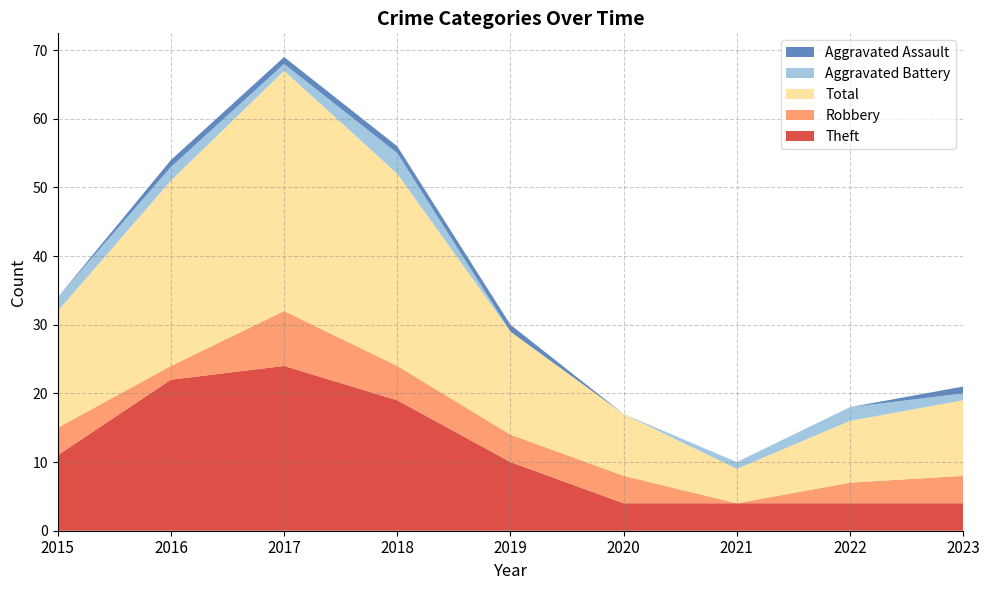

Reading left to right, transcribe all the data shown in this chart.

Theft: 11	22	24	19	10	4	4	4	4
Robbery: 4	2	8	5	4	4	0	3	4
Total: 17	27	35	28	15	9	5	9	11
Aggravated Battery: 2	2	1	3	0	0	1	2	1
Aggravated Assault: 0	1	1	1	1	0	0	0	1